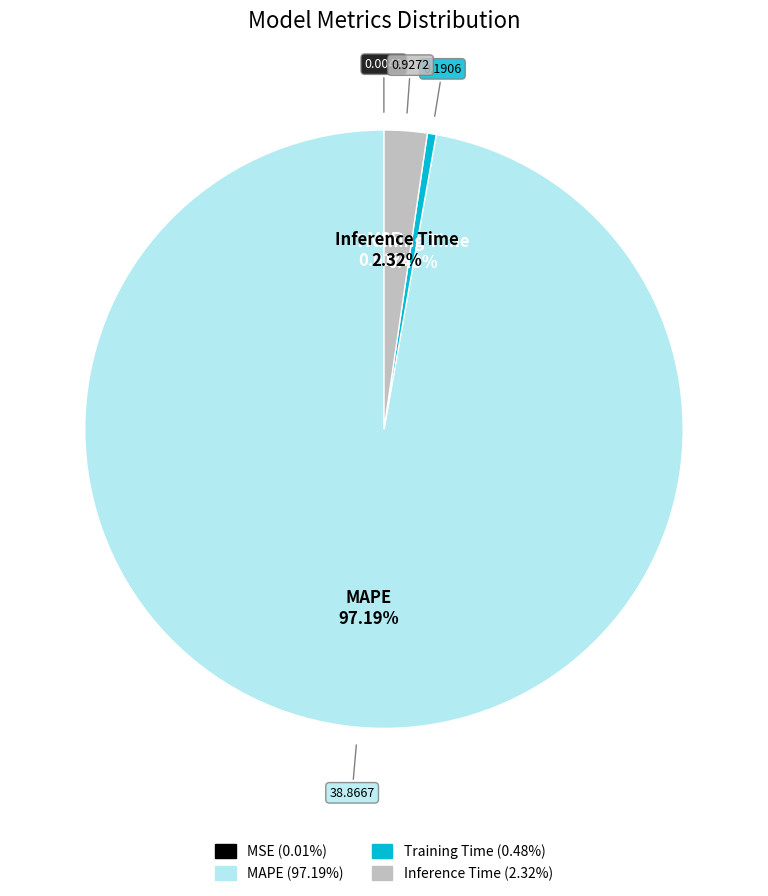

Which category has the biggest portion of the pie?

MAPE